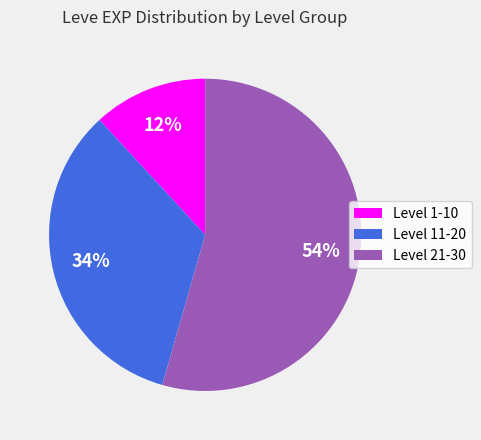

Which category accounts for the majority?

Level 21-30